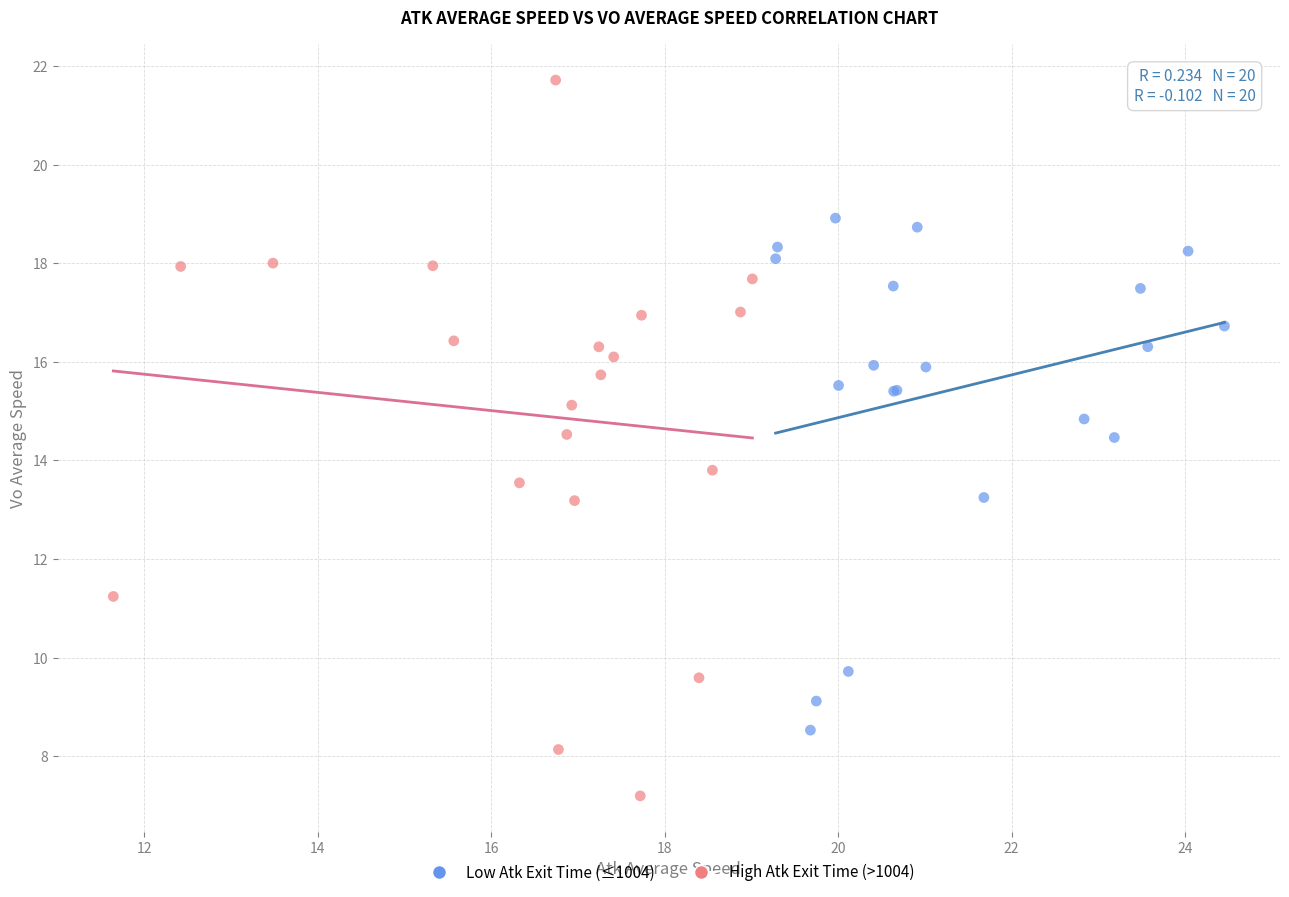

Which series has the widest spread of Y values?

High Atk Exit Time (>1004)